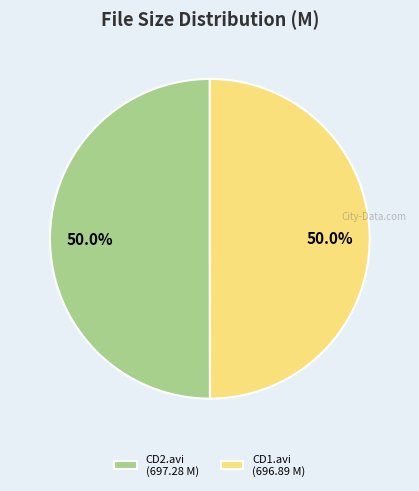

What is the ratio of the value at CD1.avi (696.89 M) to the value at CD2.avi (697.28 M)?

1.0